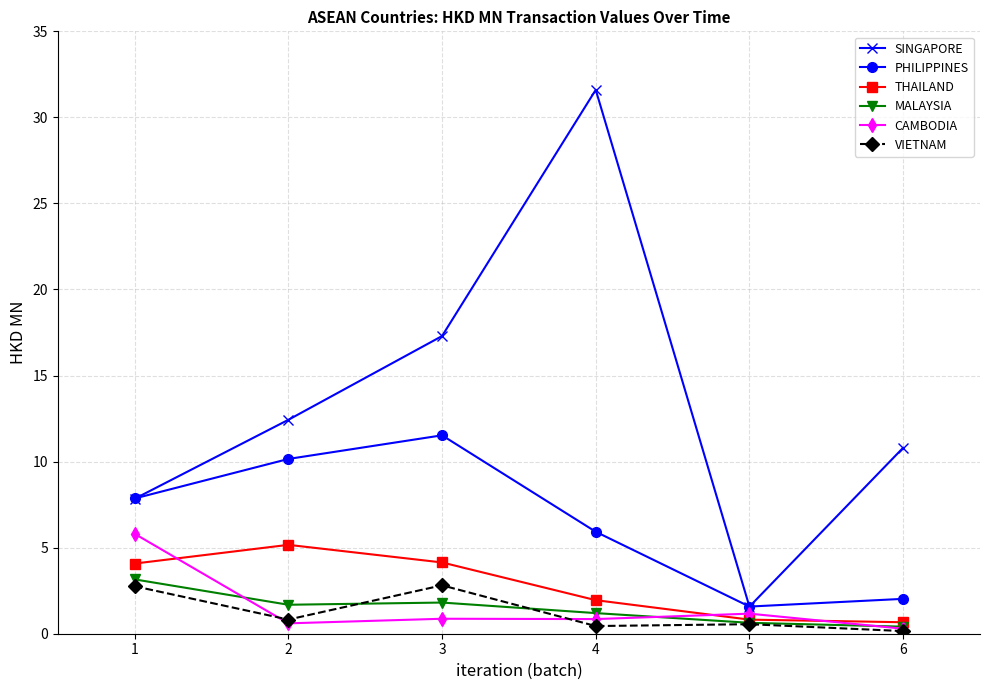

Is this an area chart (filled region under the line)?

No